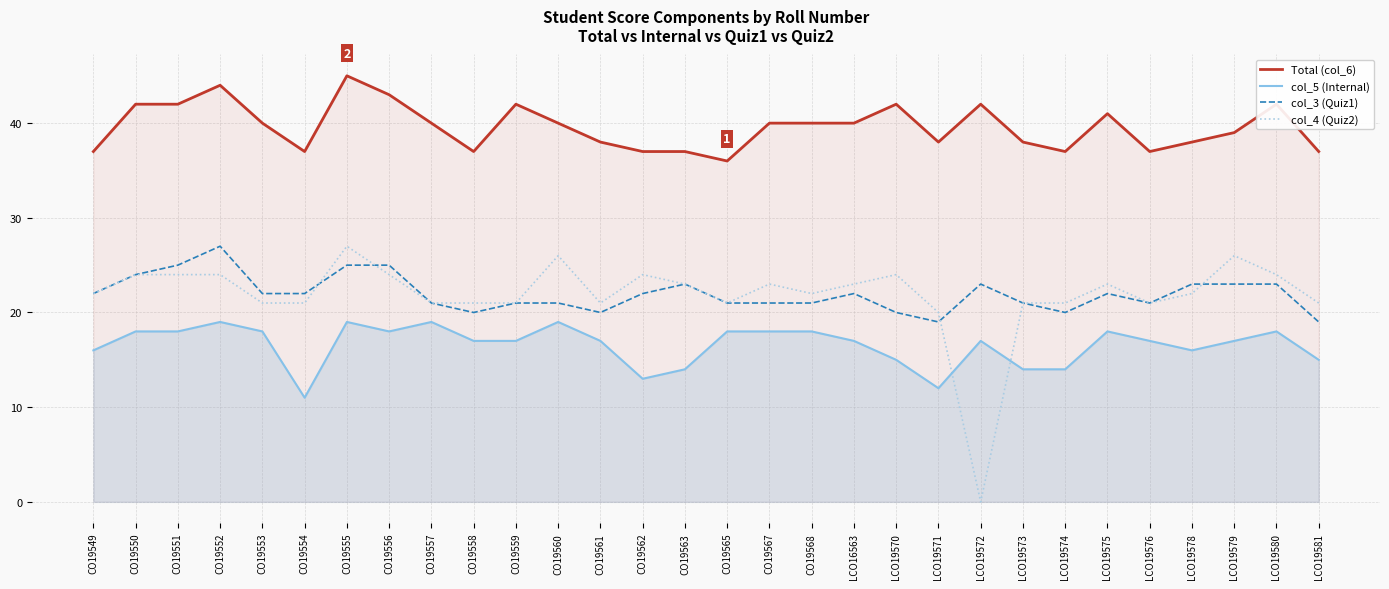

Rank the categories by Total (col_6) value from highest to lowest.

CO19555, CO19552, CO19556, CO19550, CO19551, CO19559, LCO19570, LCO19572, LCO19580, LCO19575, CO19553, CO19557, CO19560, CO19567, CO19568, LCO16563, LCO19579, CO19561, LCO19571, LCO19573, LCO19578, CO19549, CO19554, CO19558, CO19562, CO19563, LCO19574, LCO19576, LCO19581, CO19565